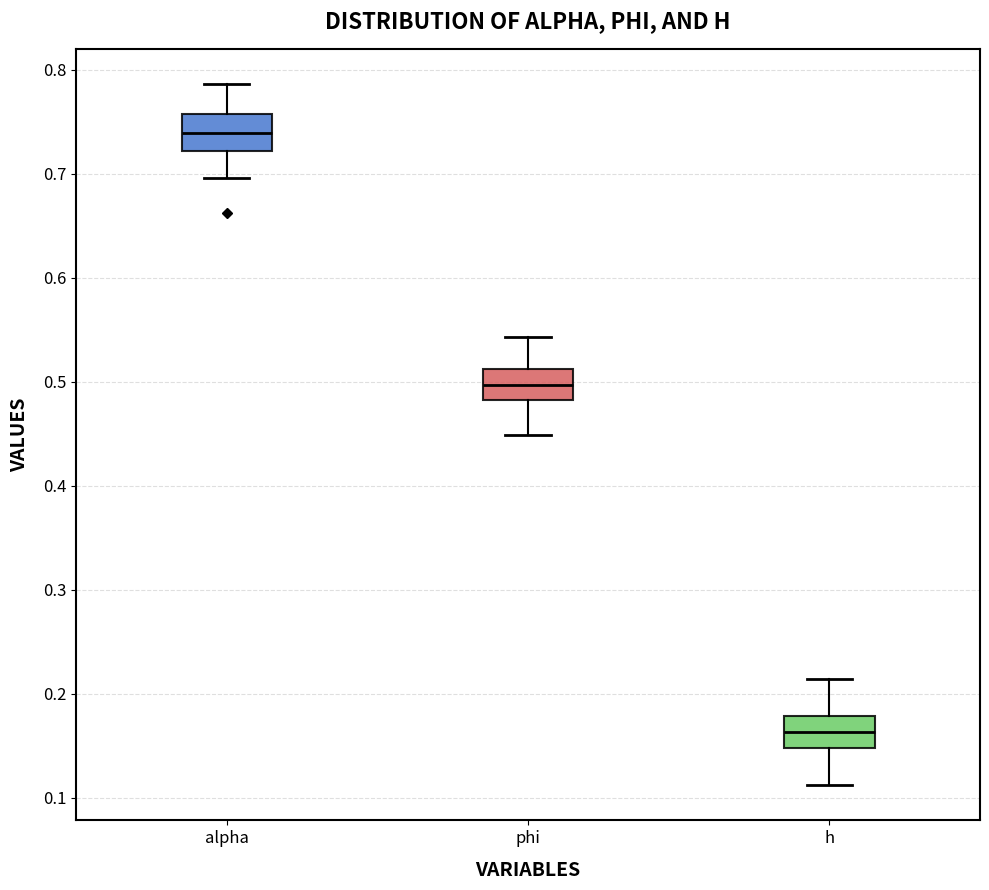

Where does the upper whisker of the box for phi end on the y-axis? The values are not printed on the chart, so give them approximately, as read against the axis.

0.54